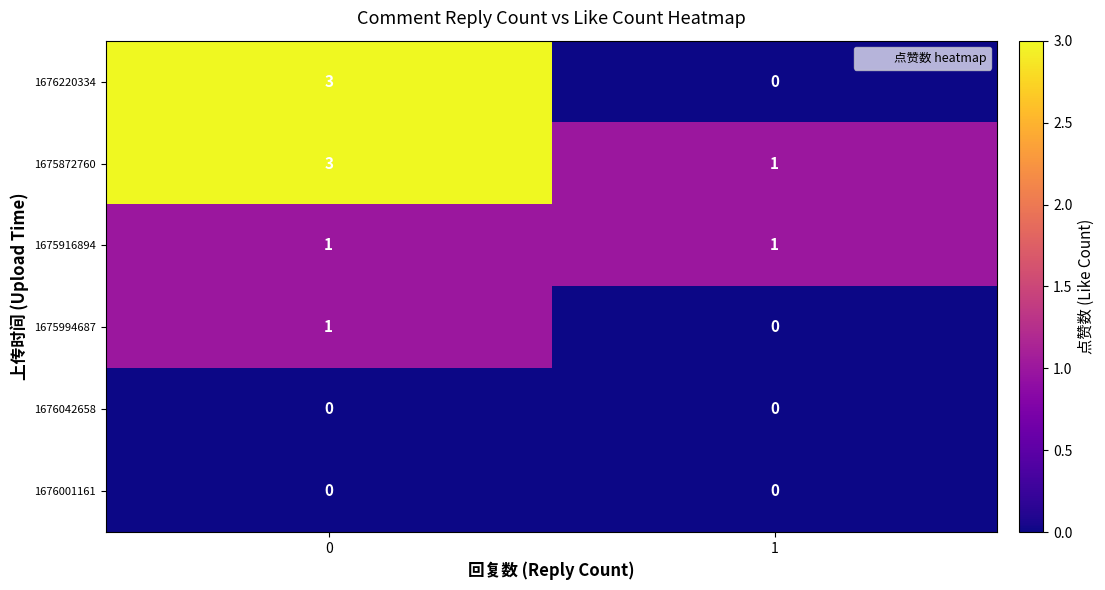

Is it true that 1676220334 equals 5 at 0?

False